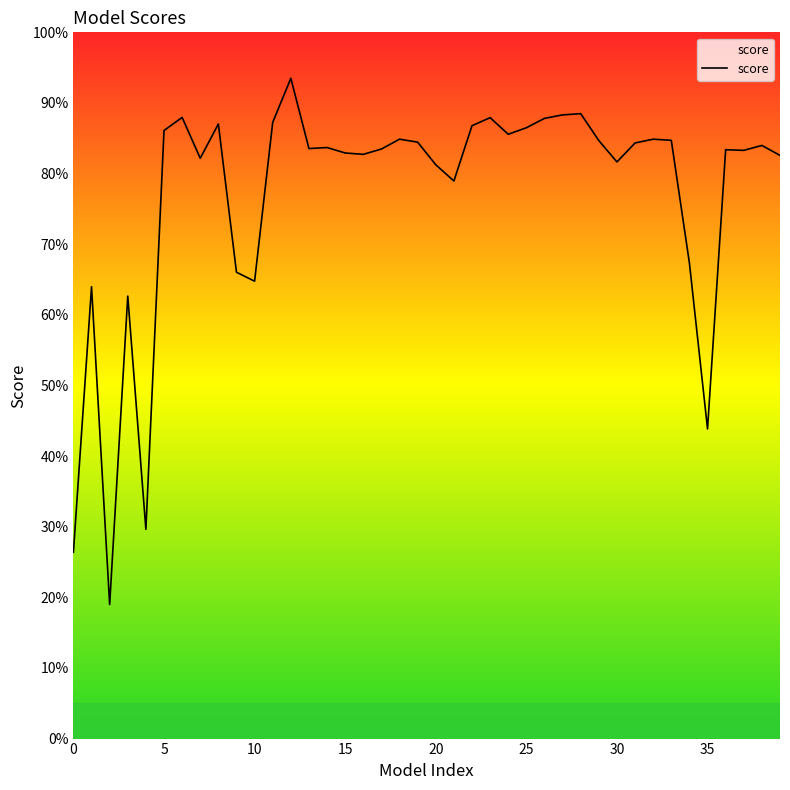

What is the sum of all values?

30.8